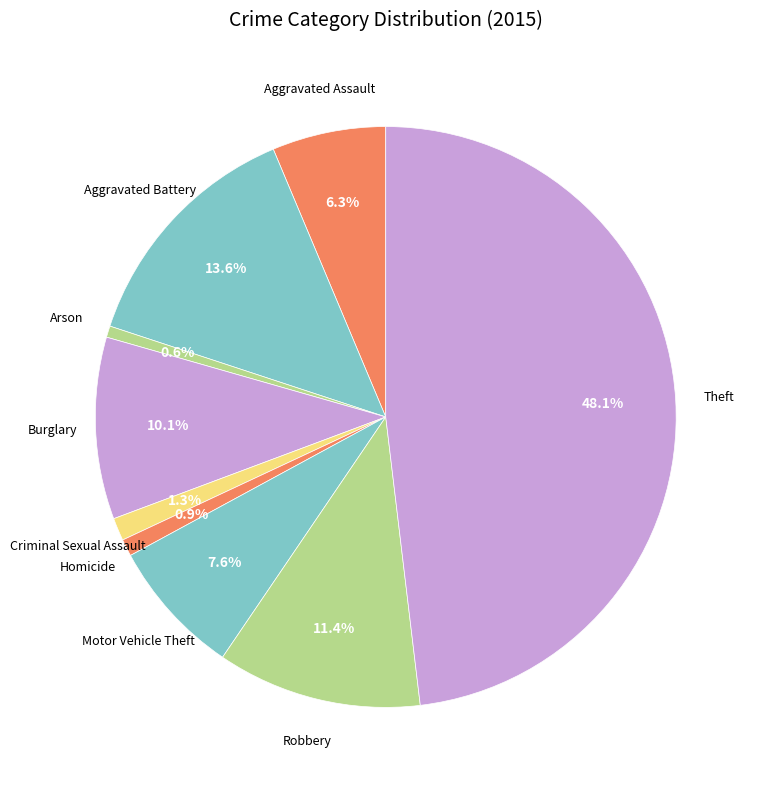

To the nearest percent, what is the average slice percentage?

11%